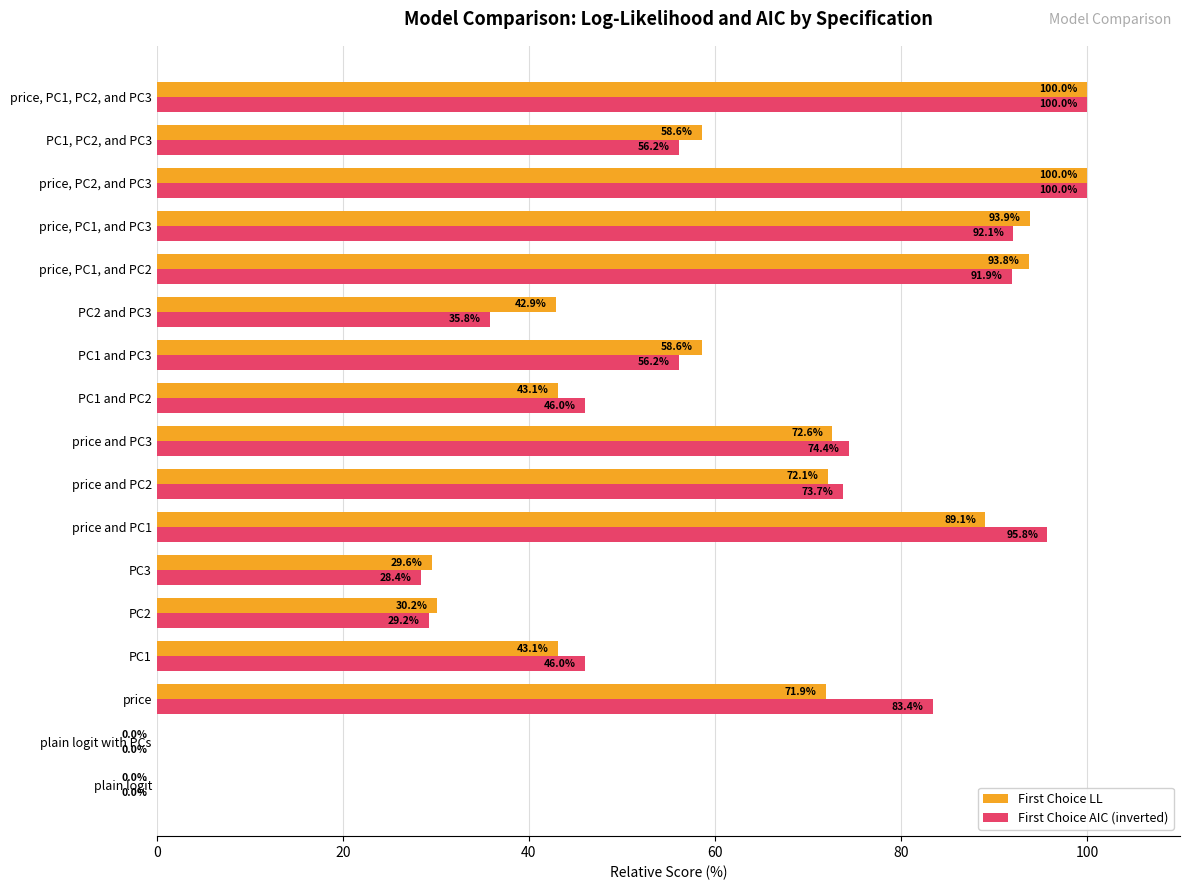

Which series changed the most between PC2 and price, PC2, and PC3?

First Choice AIC (inverted)